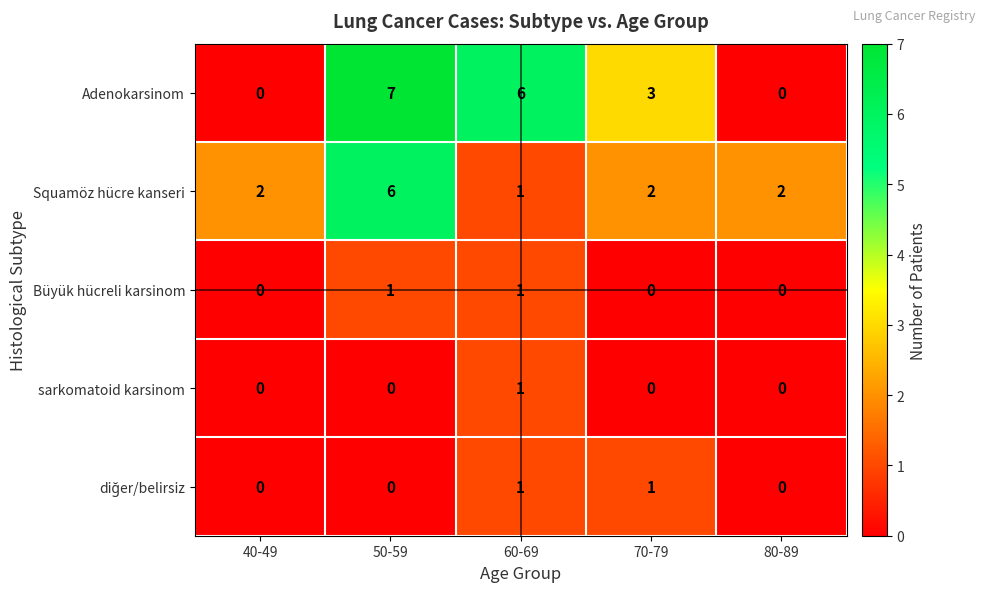

Is it true that Squamöz hücre kanseri equals 4 at 70-79?

False